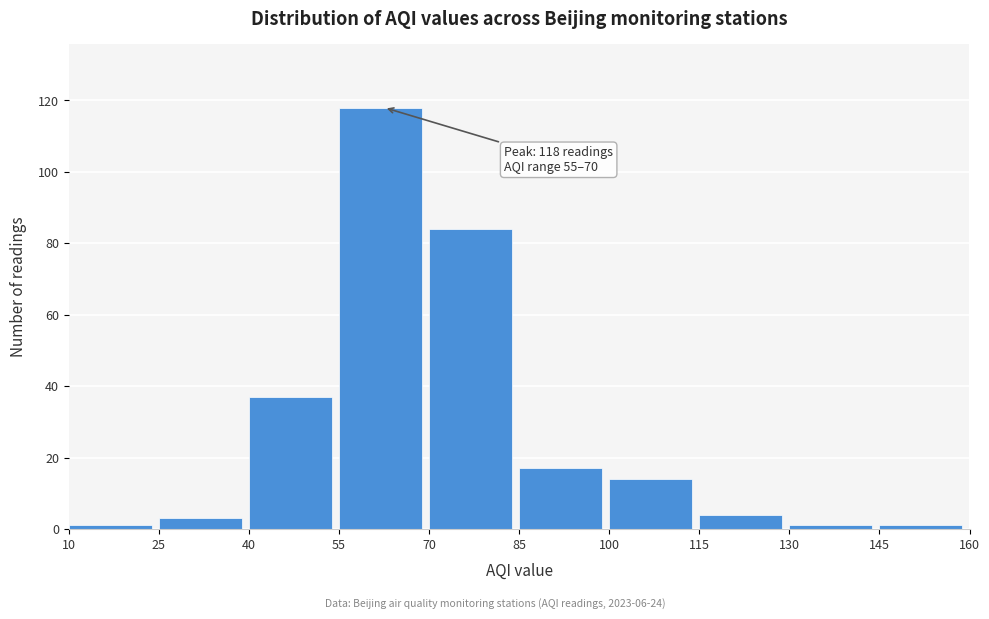

Which range on the x-axis has the tallest bar?

55 to 70